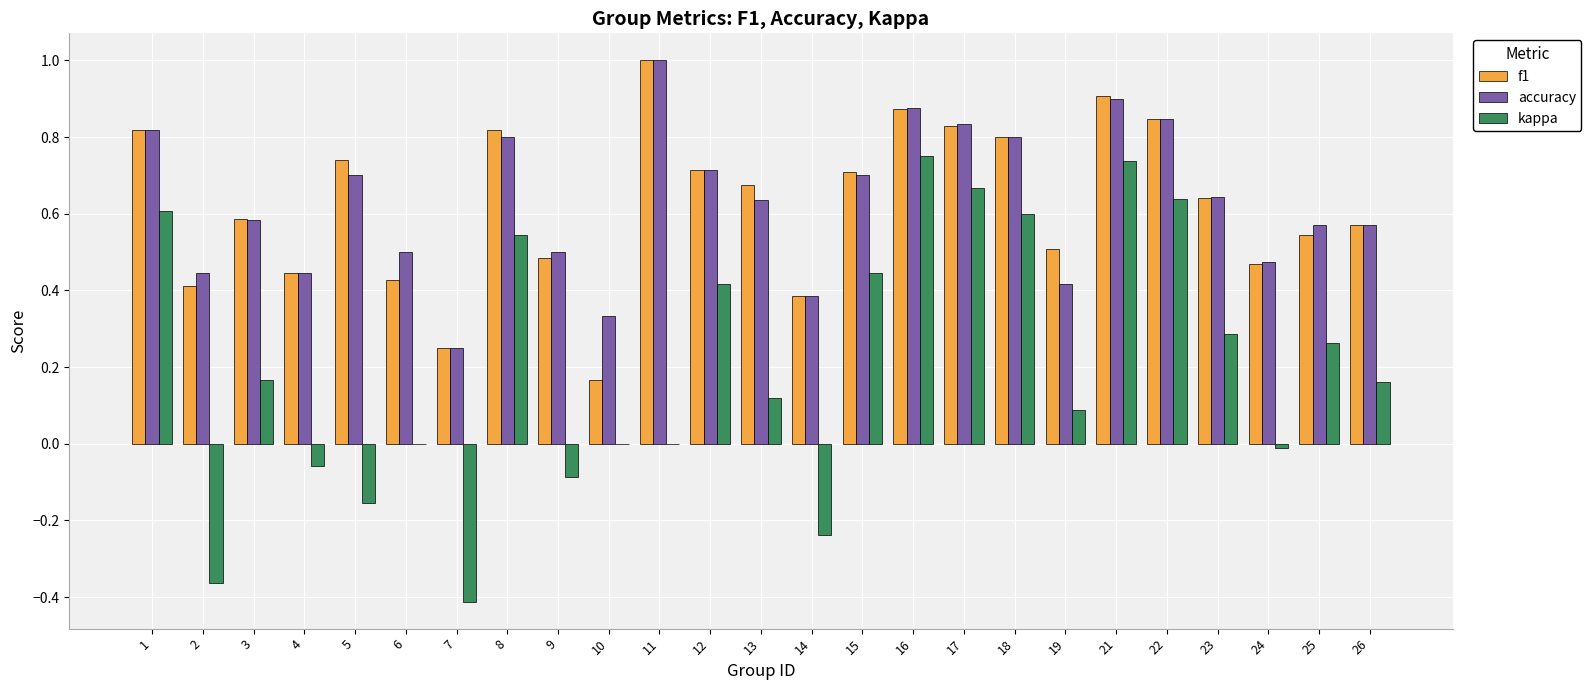

What is the sum of all accuracy values?

15.7